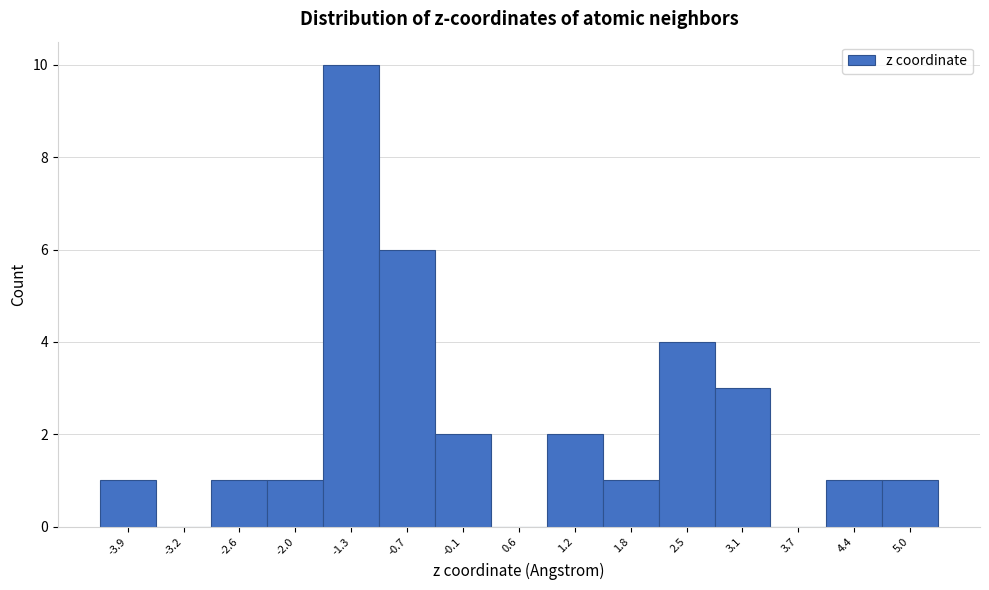

Reading left to right, list every bar in this chart as the range it spans on the x-axis followed by its height. Neither the bar edges nor the heights are printed on the chart, so give them approximately, as read against the axes.

-4.2 to -3.5: 1
-3.5 to -2.9: 0
-2.9 to -2.3: 1
-2.3 to -1.6: 1
-1.6 to -1.0: 10
-1.0 to -0.4: 6
-0.4 to 0.3: 2
0.3 to 0.9: 0
0.9 to 1.5: 2
1.5 to 2.2: 1
2.2 to 2.8: 4
2.8 to 3.4: 3
3.4 to 4.1: 0
4.1 to 4.7: 1
4.7 to 5.3: 1